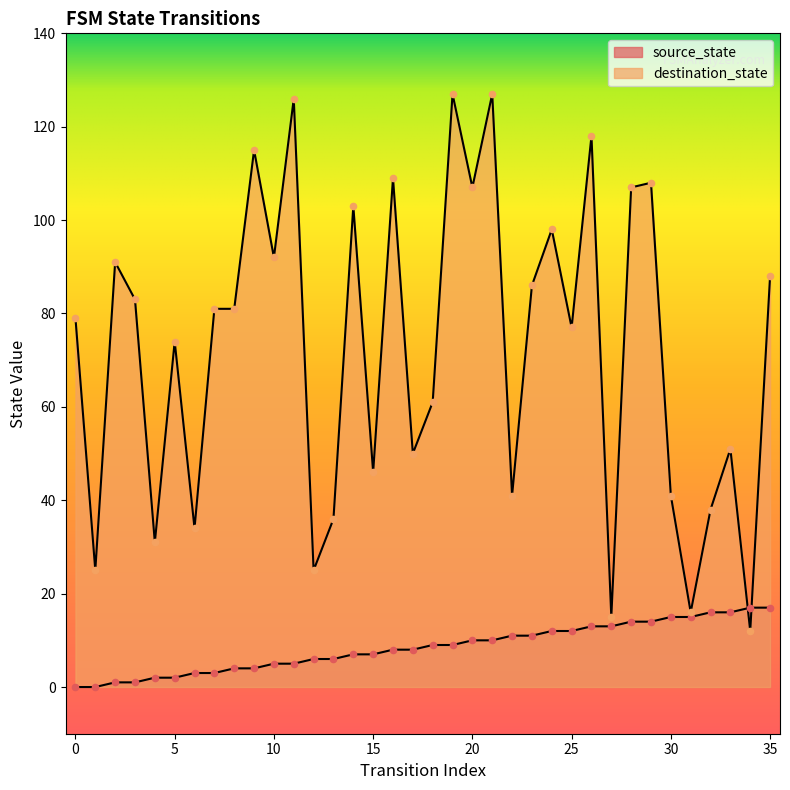

At which category is the sum across all series the highest?

21